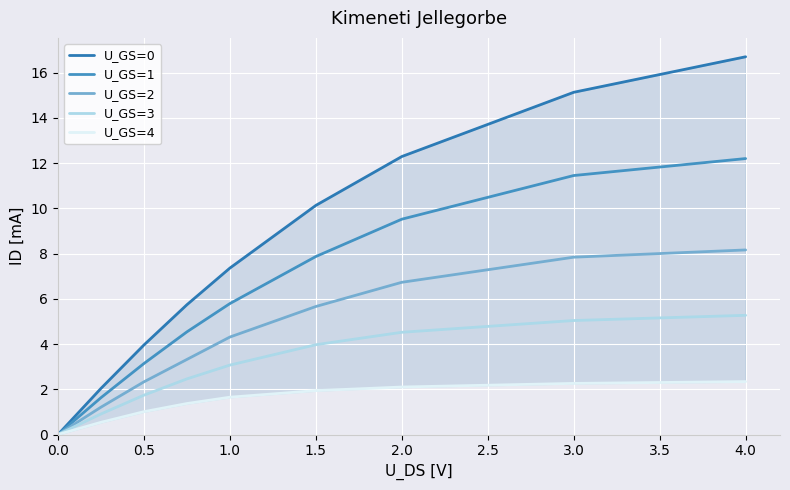

How many positive values does the U_GS=2 series have?

8